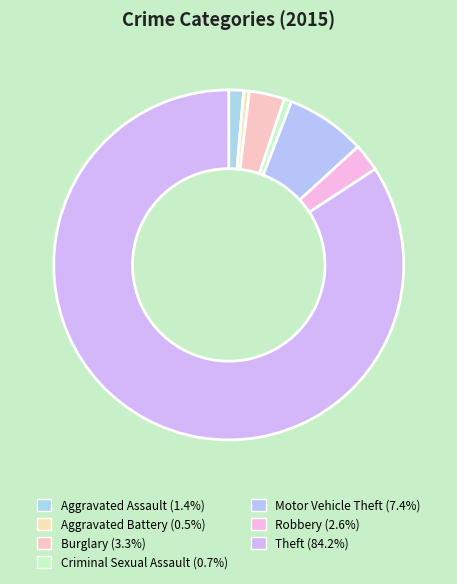

Does Theft represent more than half of the total?

Yes